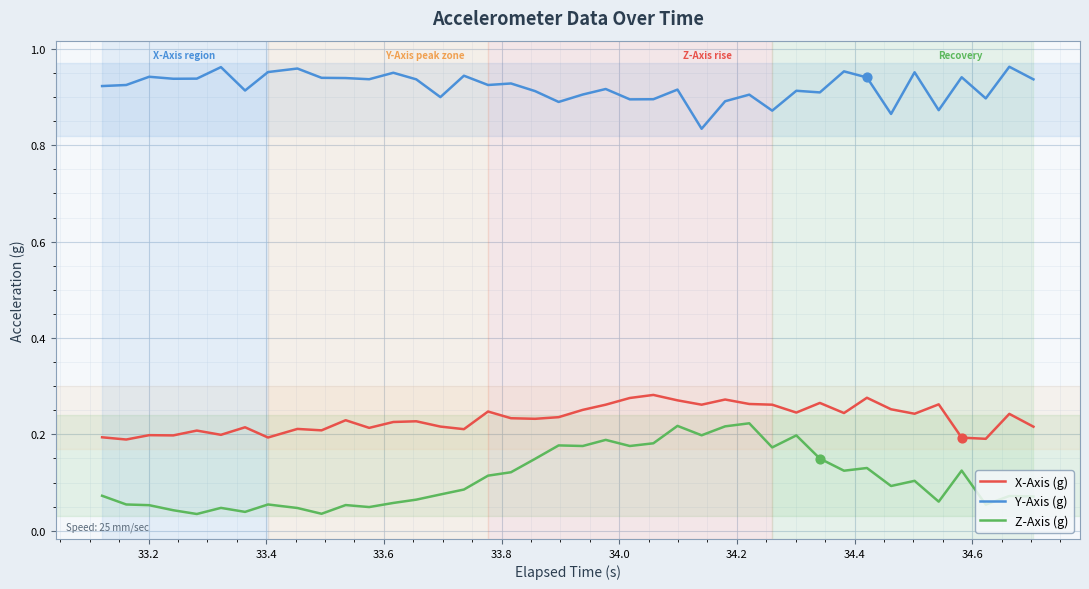

Which series has the largest total across all categories?

Y-Axis (g)